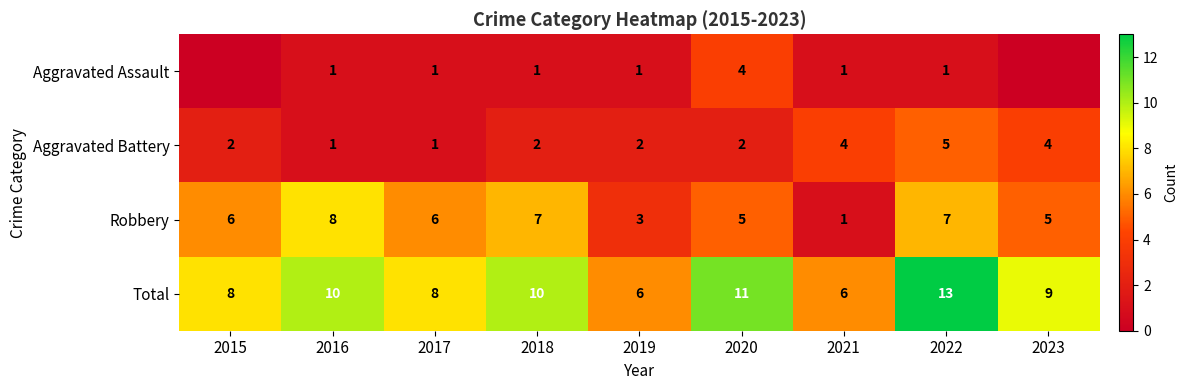

What is the difference between the maximum and minimum values in the Aggravated Battery series?

4